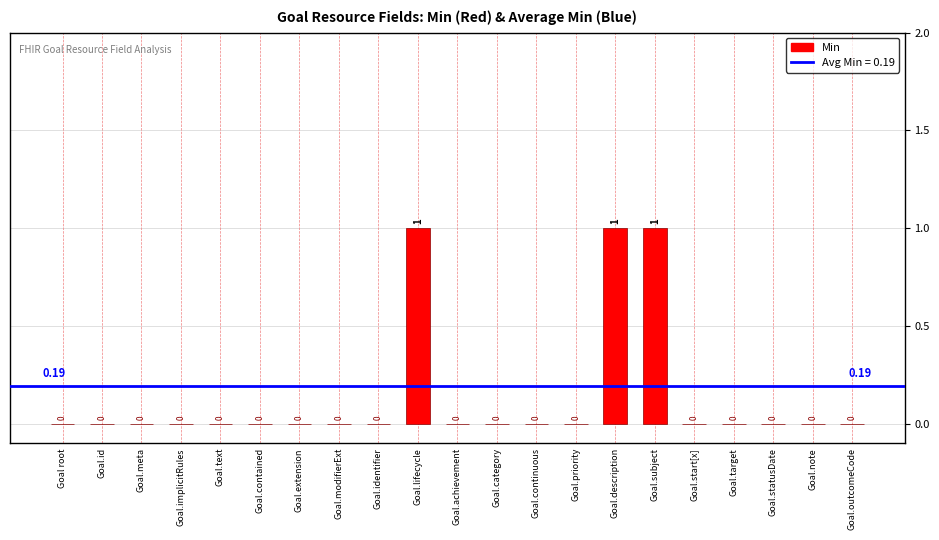

What is the sum of all values?

3